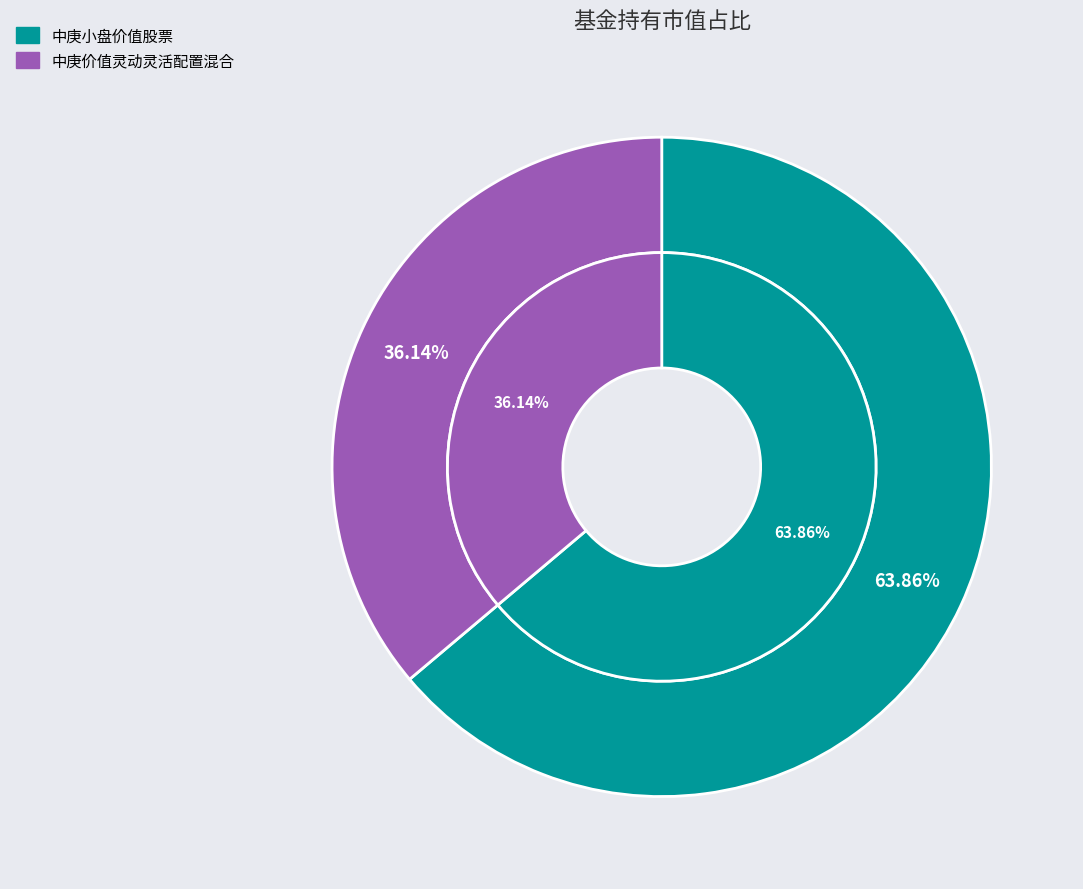

Which slice is the largest?

中庚小盘价值股票